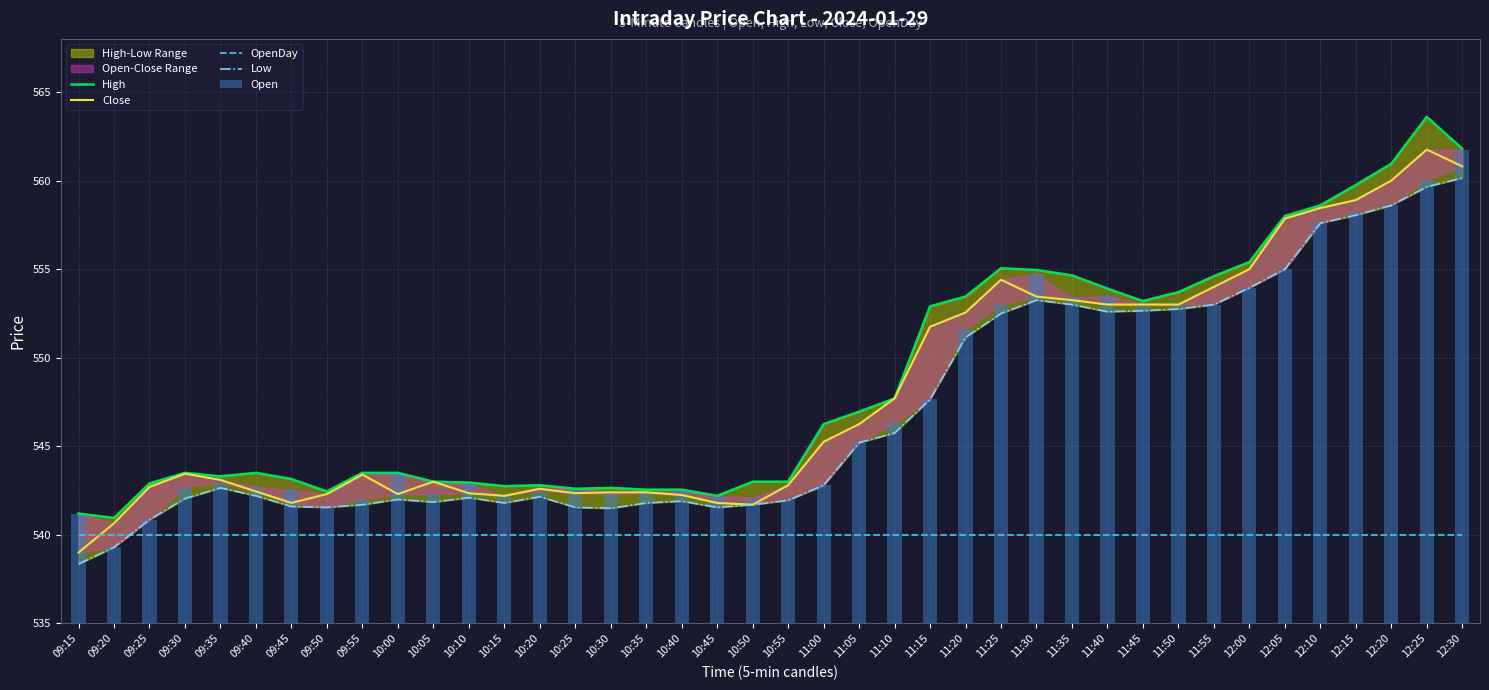

At how many categories does at least one series exceed 425?

40